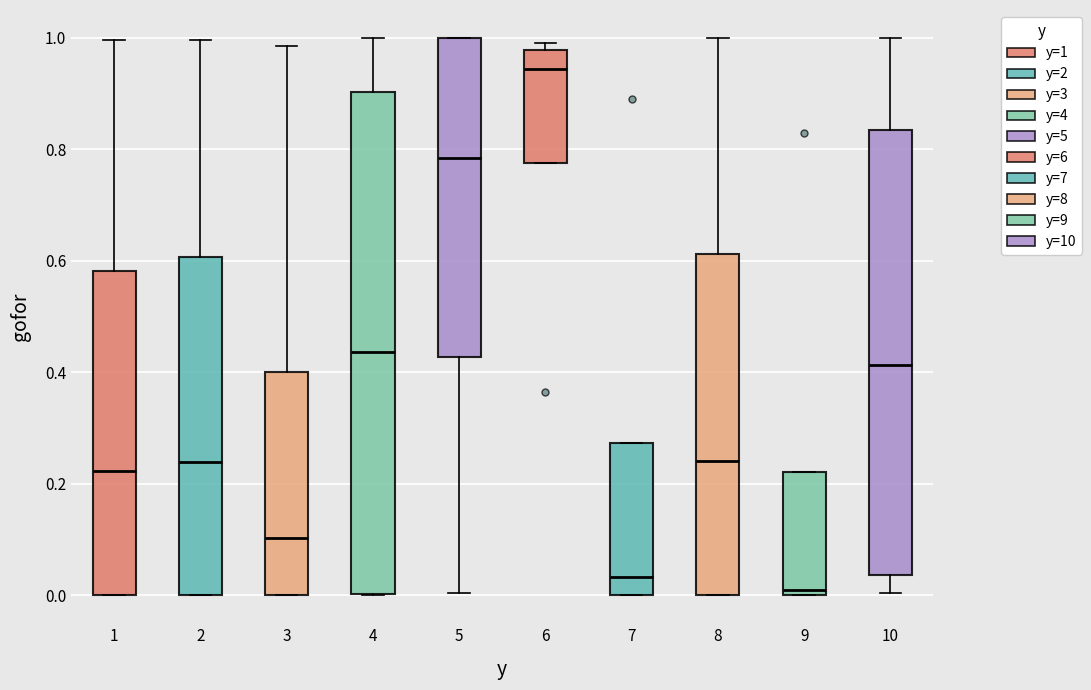

Comparing the boxes themselves (not the whiskers), which one is the tallest?

4